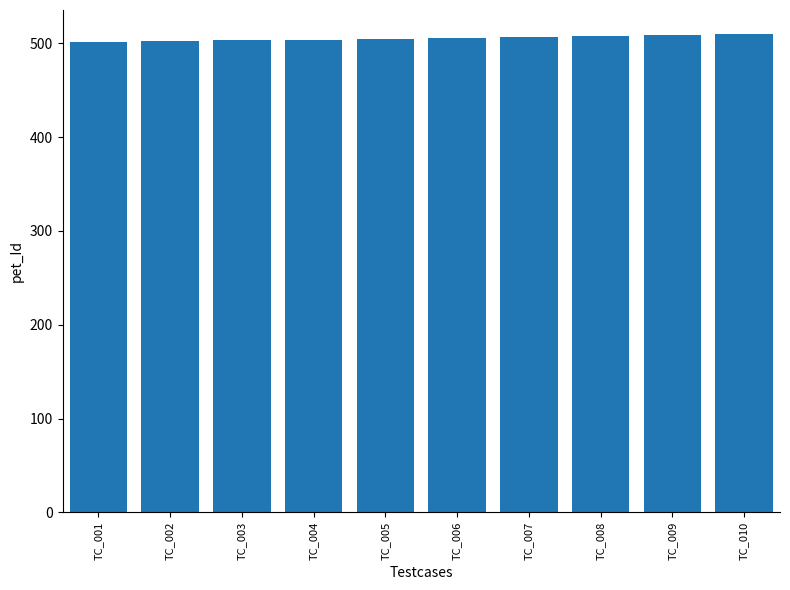

What is the approximate value at TC_002?

502